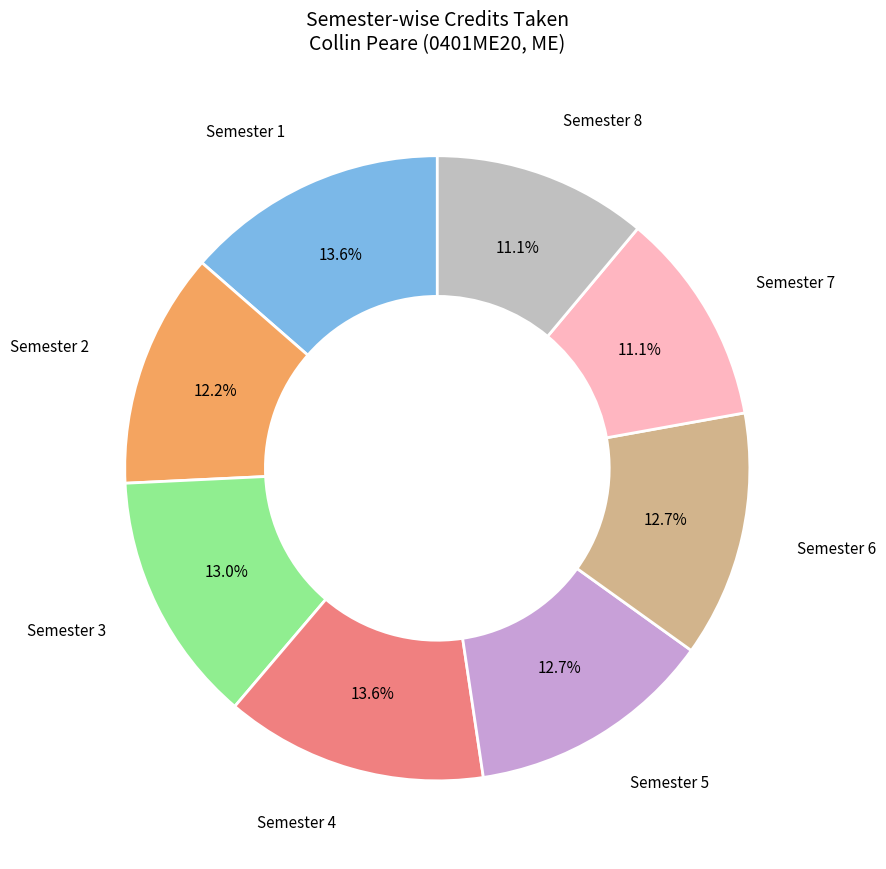

Does any single category account for the majority?

No